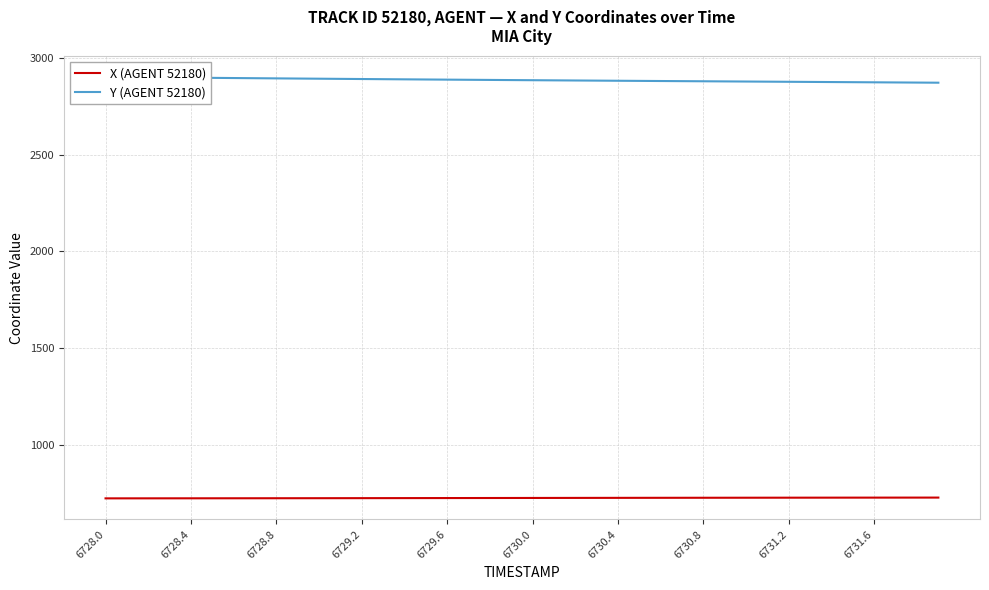

The value of X (AGENT 52180) at 6728.4 is 471.4. True or false?

False